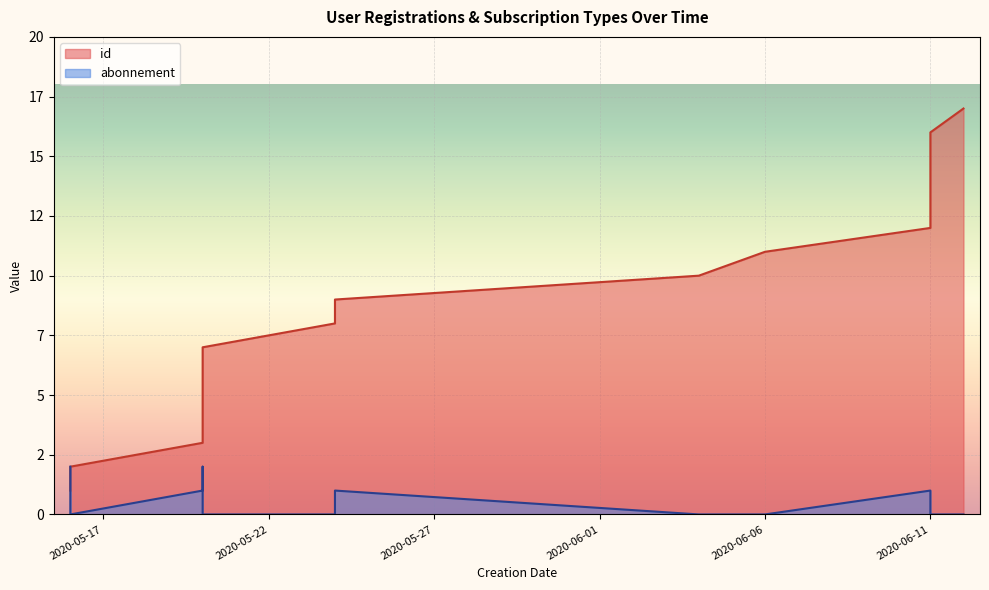

Which has a higher value, 2020-05-20 or 2020-06-04?

2020-06-04